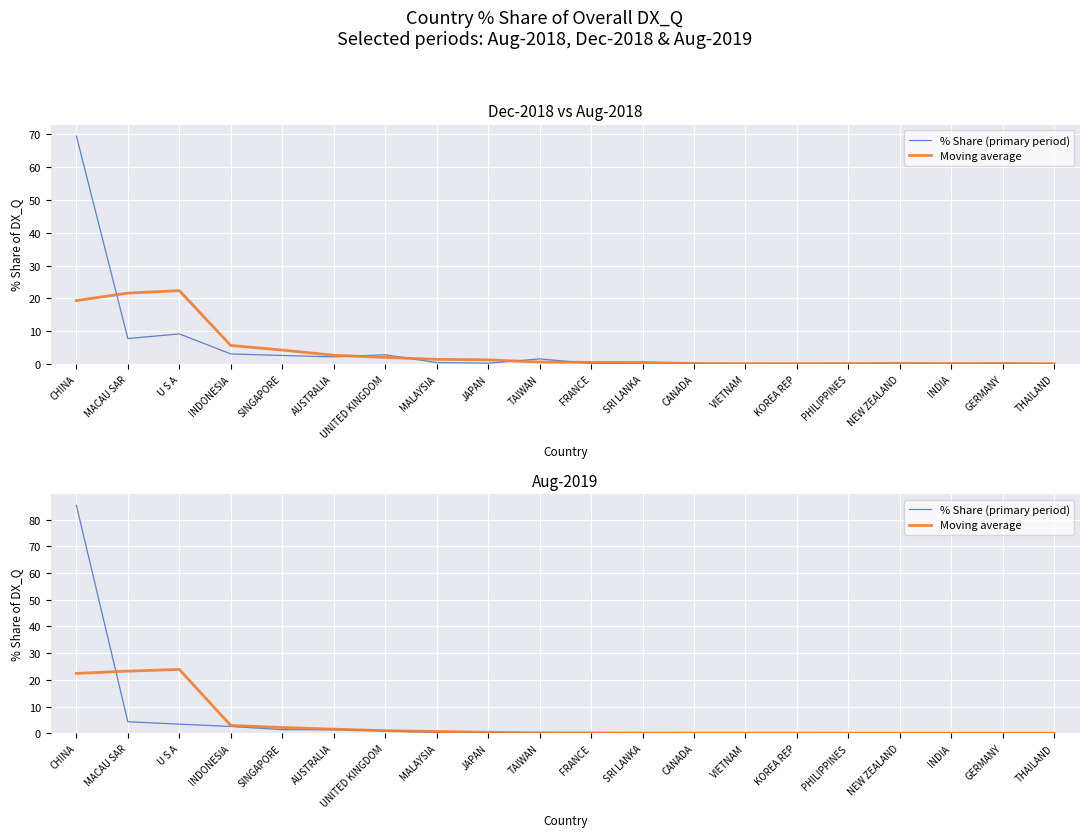

What is the difference between the second highest and second lowest values in the % Share (primary period) series?

4.3